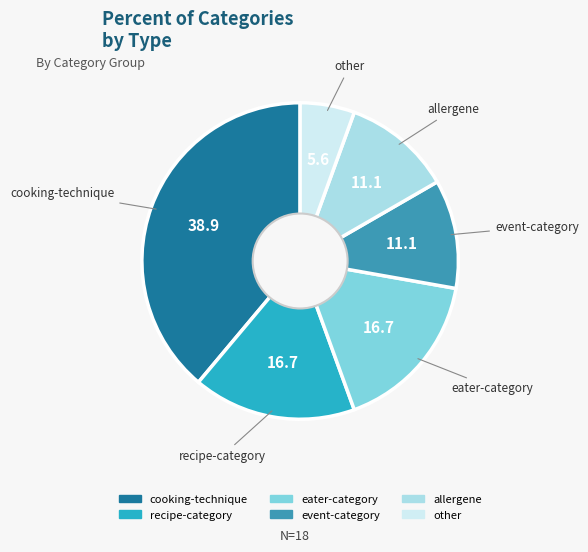

Which has a higher value, recipe-category or other?

recipe-category